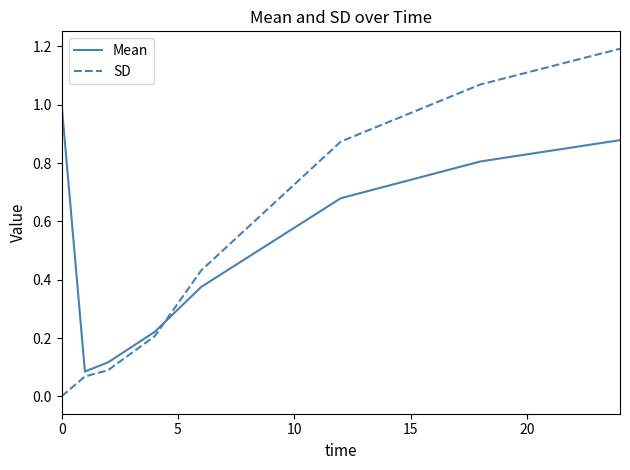

What is the difference between the maximum and minimum values in the SD series?

1.2